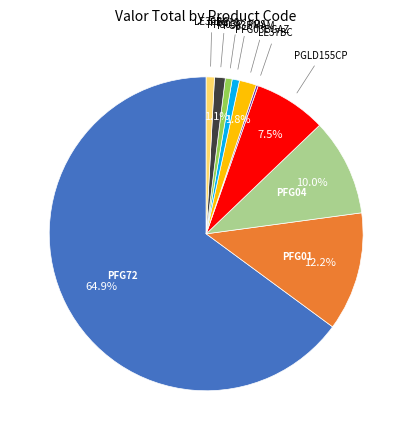

Is there any slice that represents more than half of the pie?

Yes